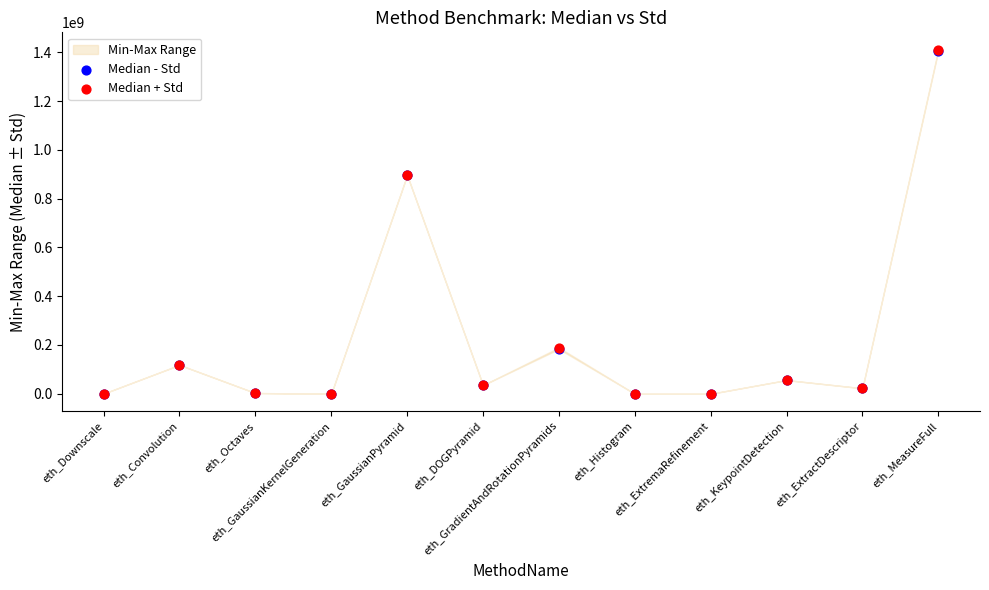

Which series reaches the minimum Y coordinate?

Median - Std